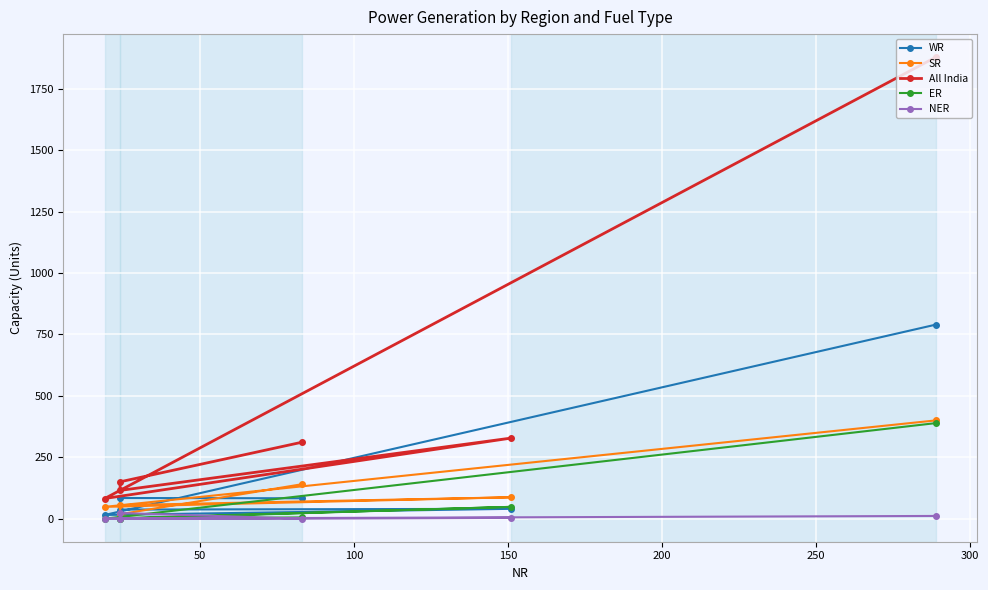

True or false: SR has more than 1 points higher than both neighbors.

False